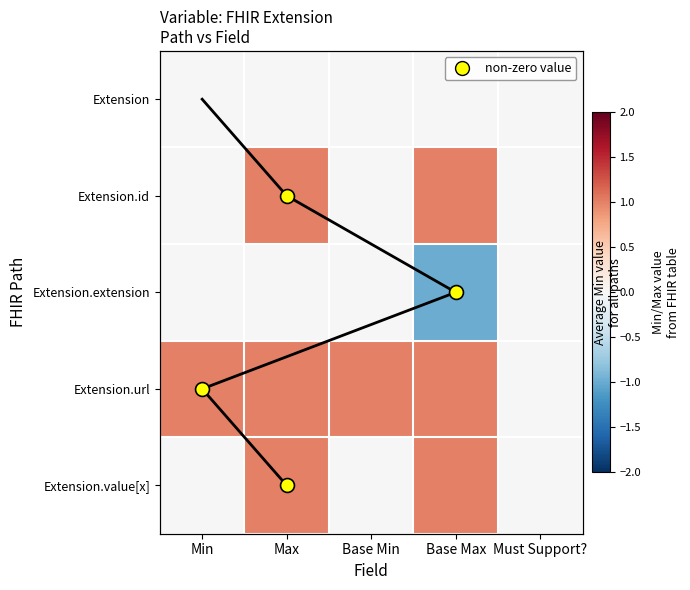

Is it true that Extension.value[x] equals 1 at Min?

False